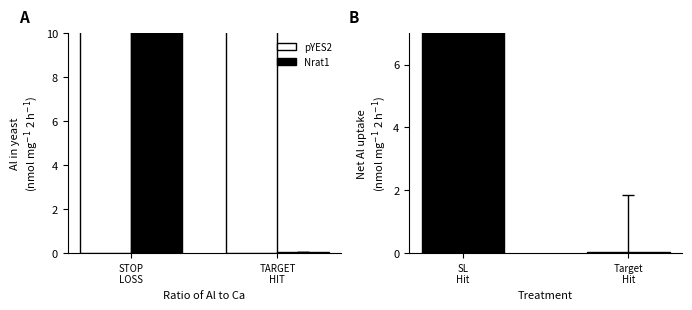

The value of pYES2 at TARGET
HIT is 25.7. True or false?

False